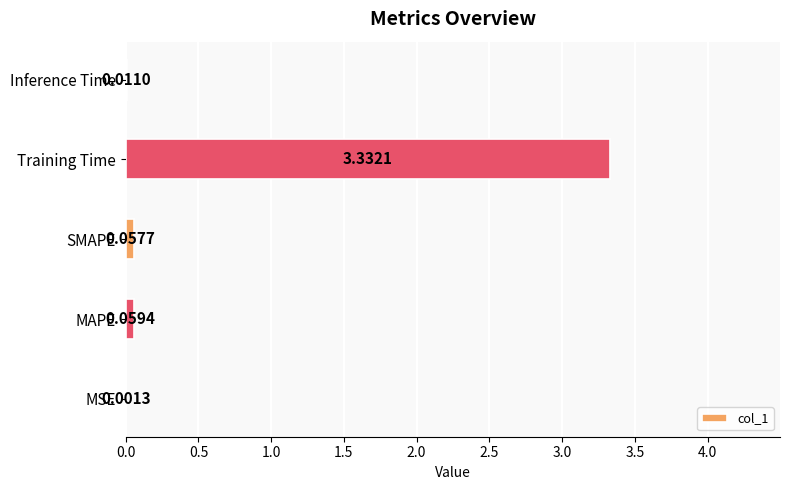

Where is the data nearest to the value 1?

MAPE